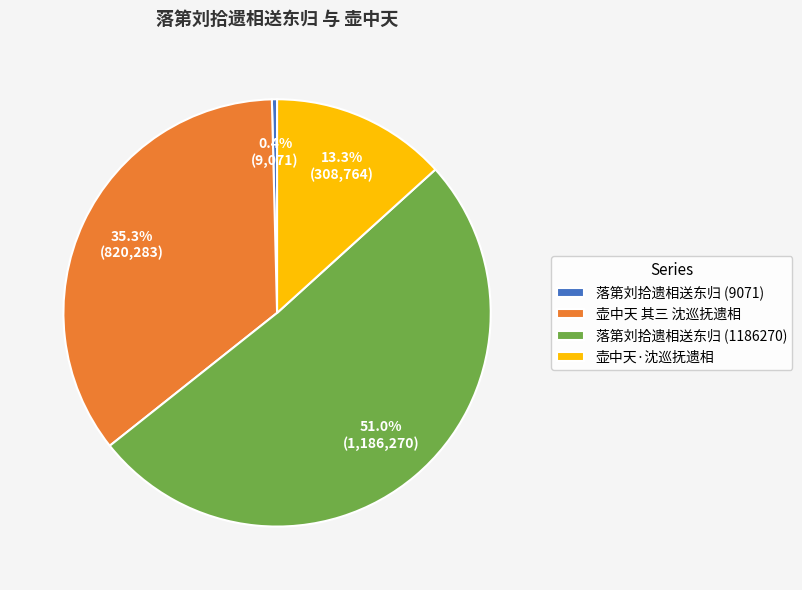

True or false: 落第刘拾遗相送东归 (1186270) accounts for 51% of the total.

True